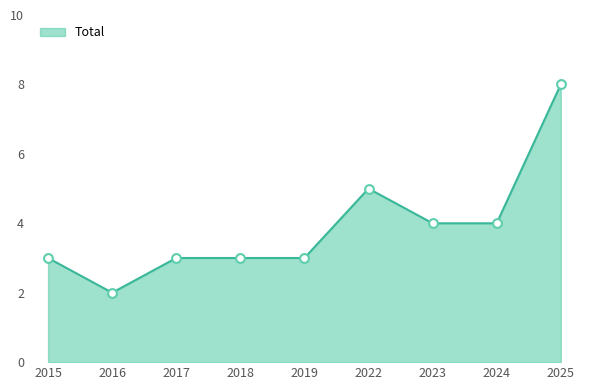

Which has a higher value, 2024 or 2018?

2024